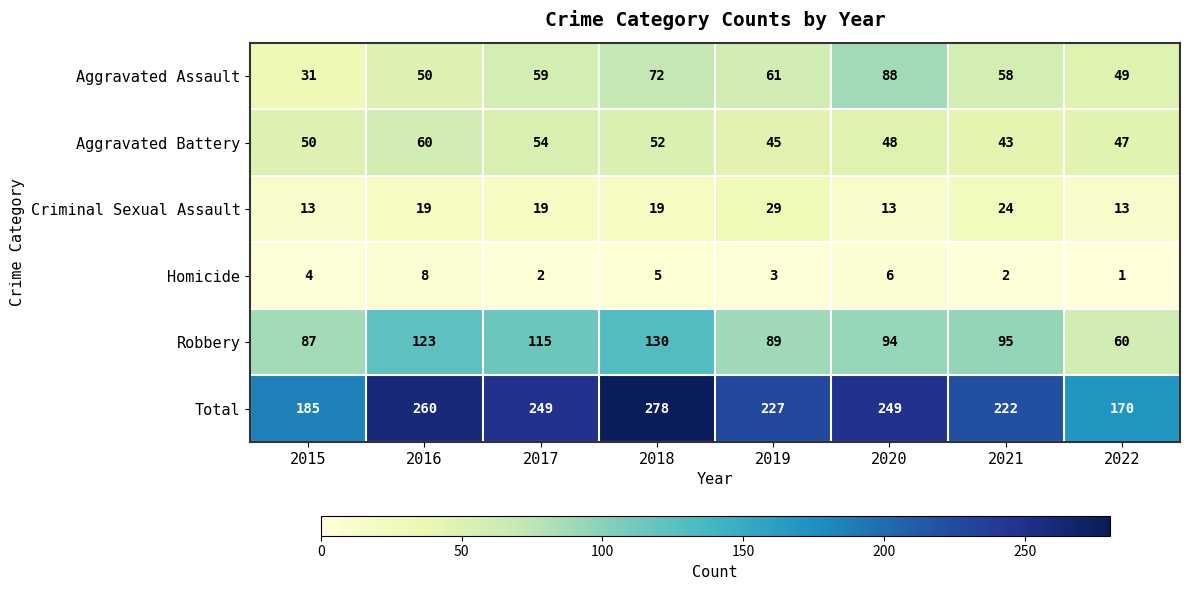

What is the difference between the highest and lowest values at 2021?

220